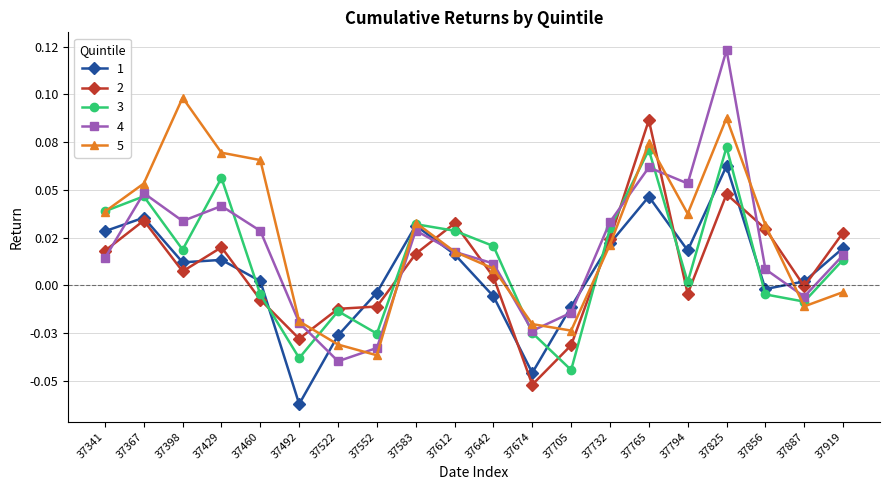

What is the minimum value shown in the chart?

-0.1